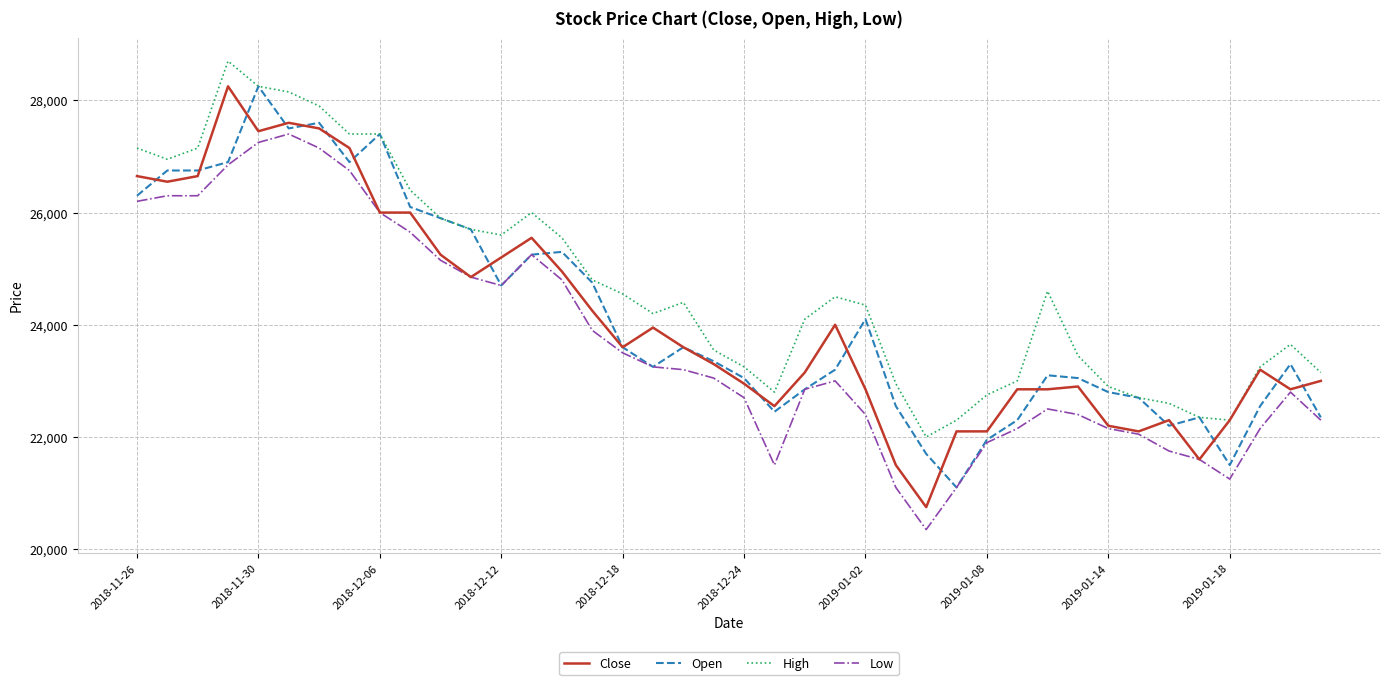

What is the minimum value shown in the chart?

20350